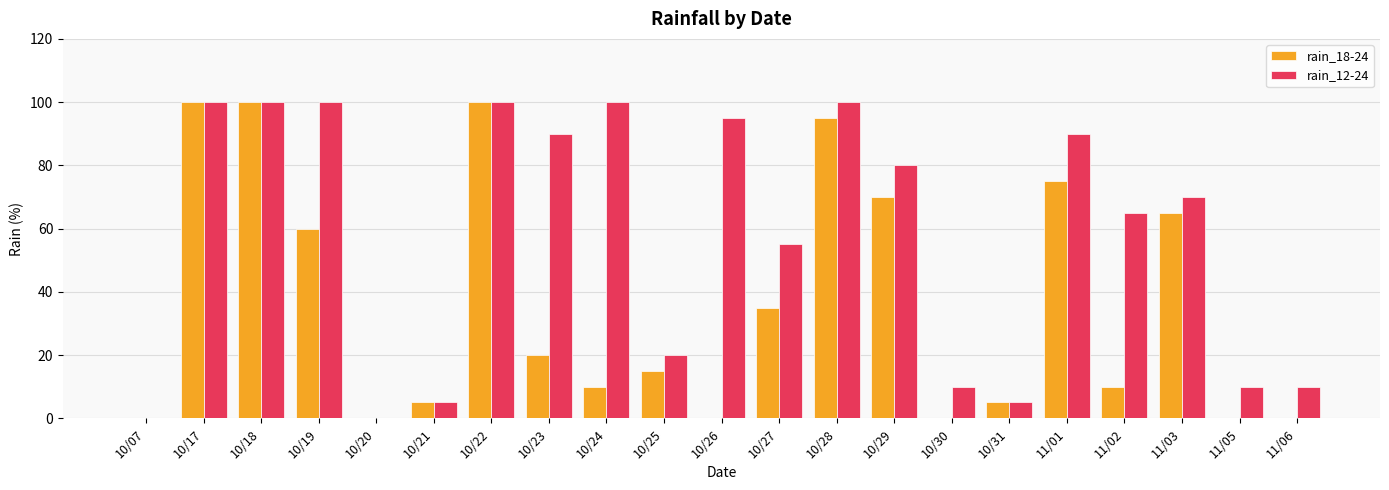

What is the highest value of the rain_18-24 series?

100